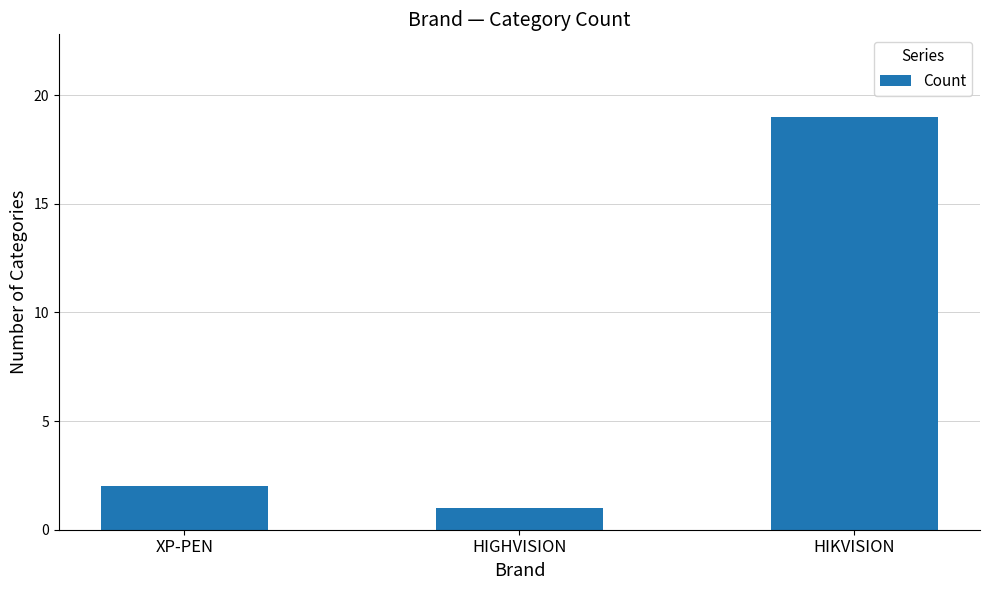

How many bars are there in total?

3